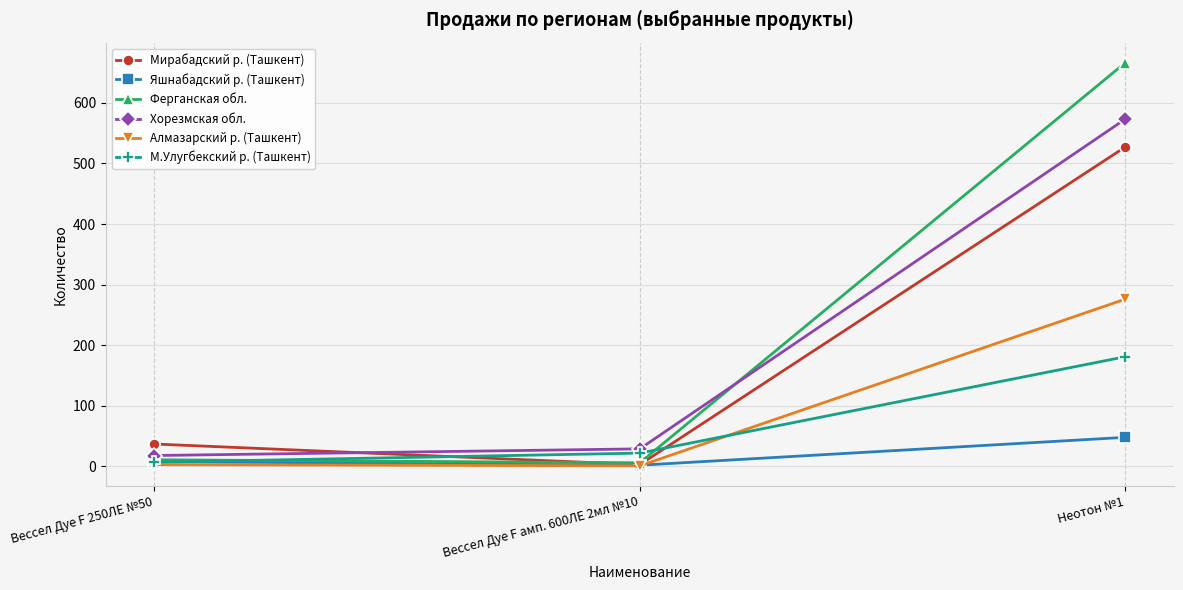

What are all the series names shown in the legend?

Мирабадский р. (Ташкент), Яшнабадский р. (Ташкент), Ферганская обл., Хорезмская обл., Алмазарский р. (Ташкент), М.Улугбекский р. (Ташкент)